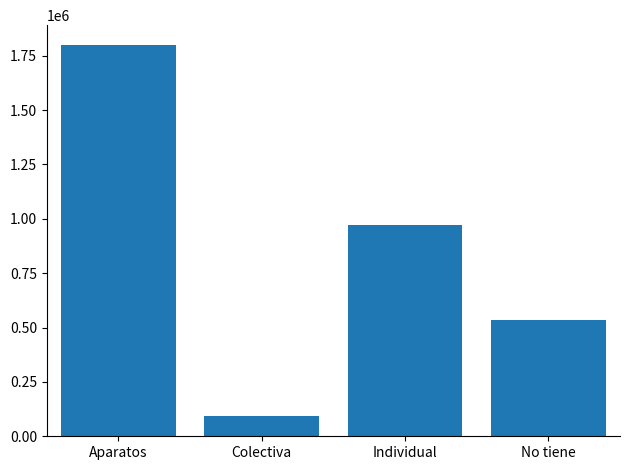

How many values are below 969347?

2